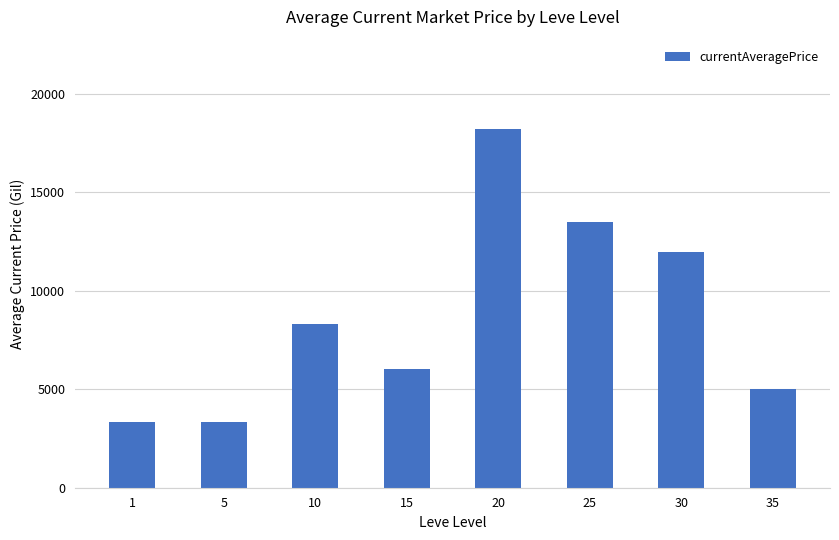

What is the value of the 7th bar from the left?

11944.3